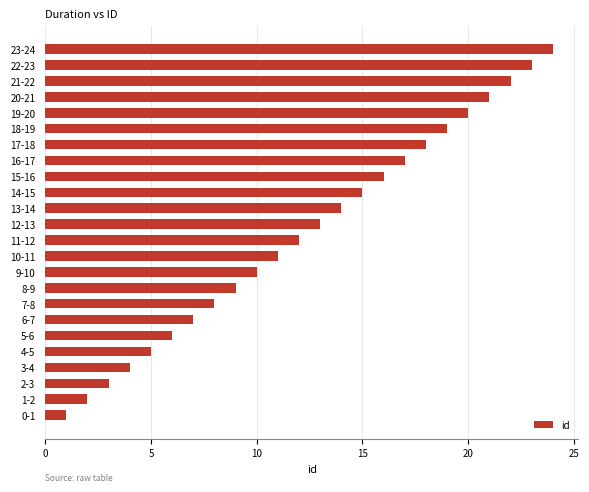

What is the sum of all values?

300